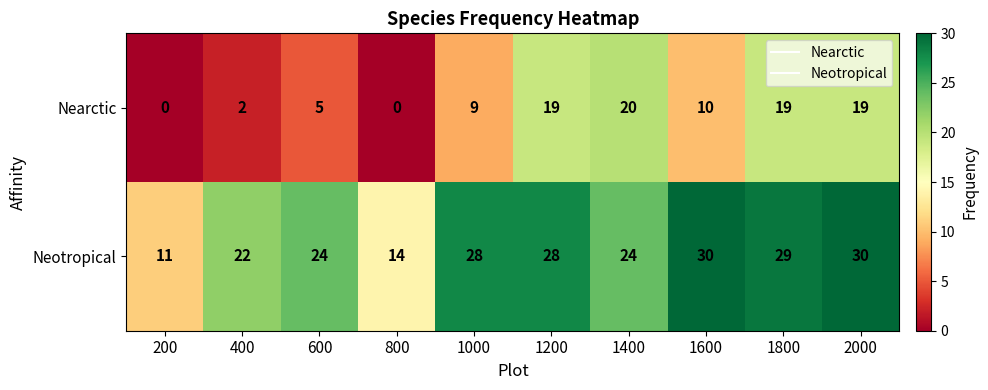

Which series has the largest total across all categories?

Neotropical